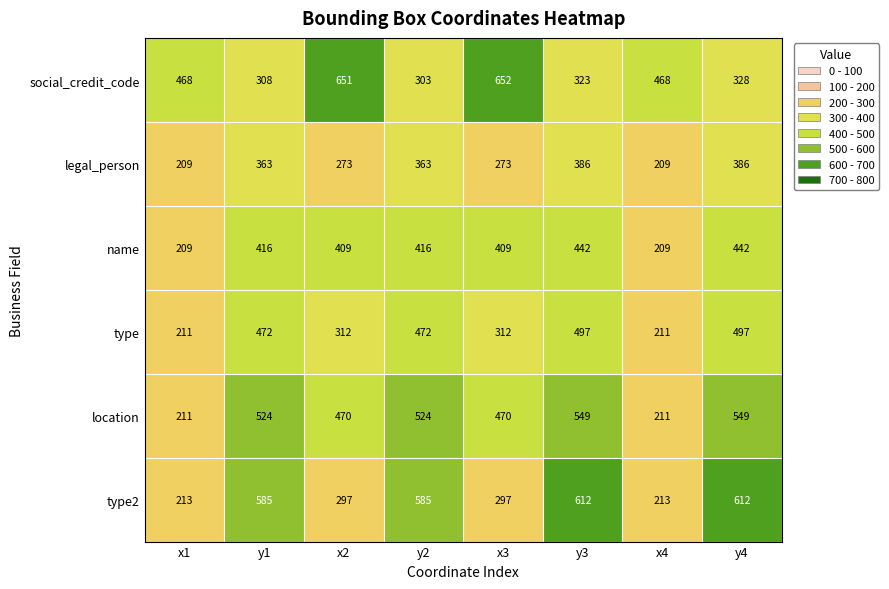

Rank the series at y3 from highest to lowest value.

type2, location, type, name, legal_person, social_credit_code